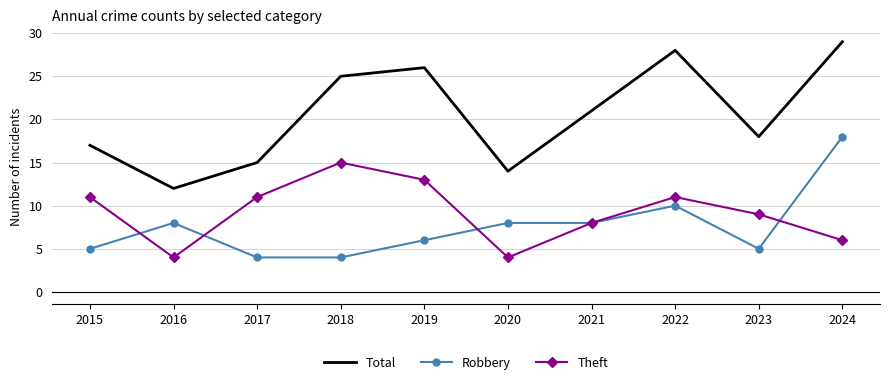

Rank the series at 2019 from lowest to highest value.

Robbery, Theft, Total